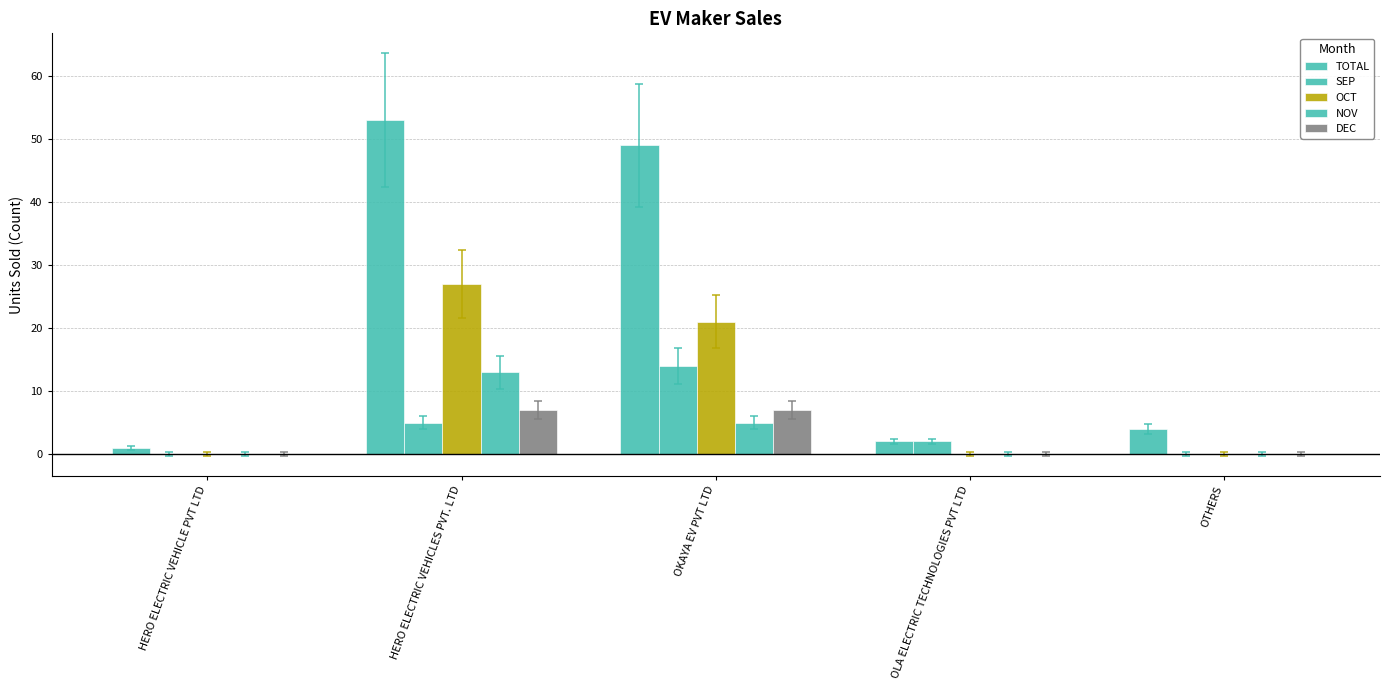

How many distinct data groups are displayed?

5